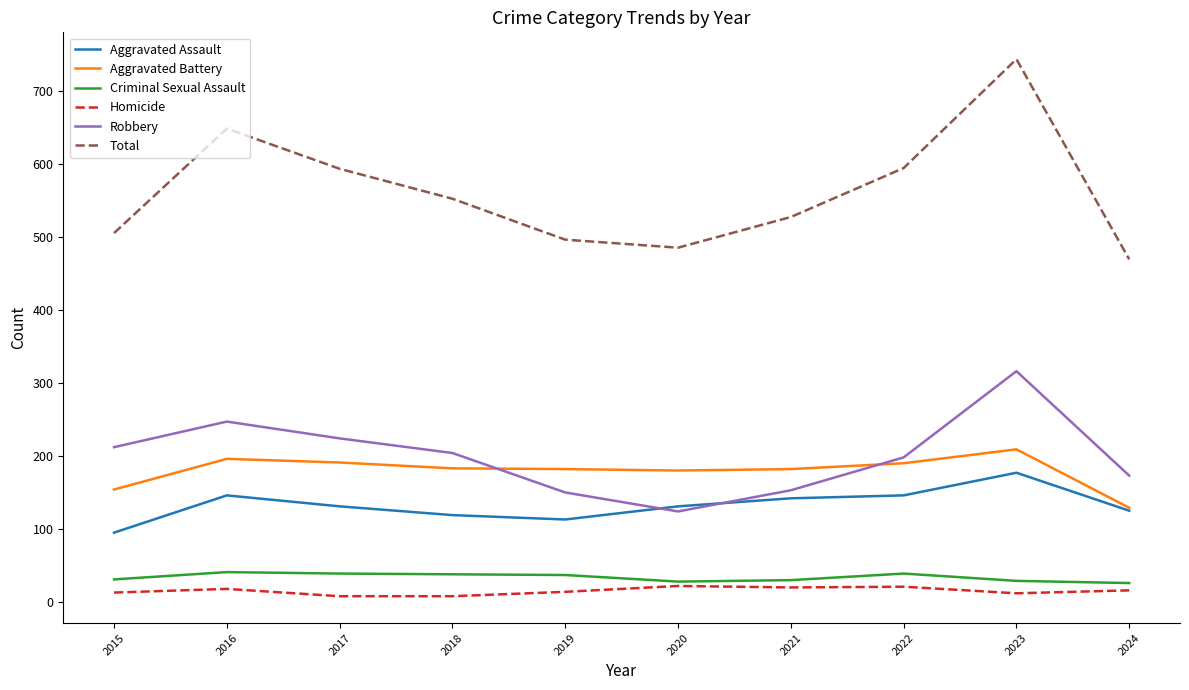

Which series has the largest range (max minus min)?

Total